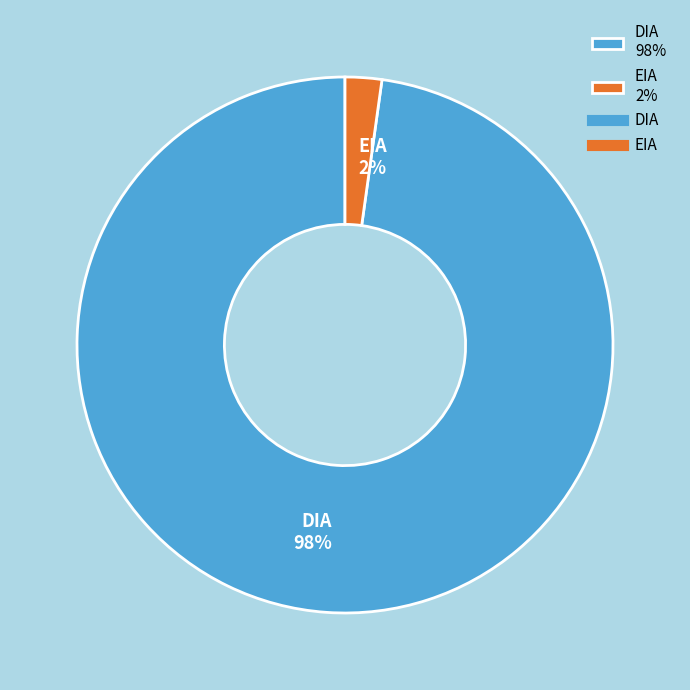

Rank the categories by value from lowest to highest.

EIA, DIA